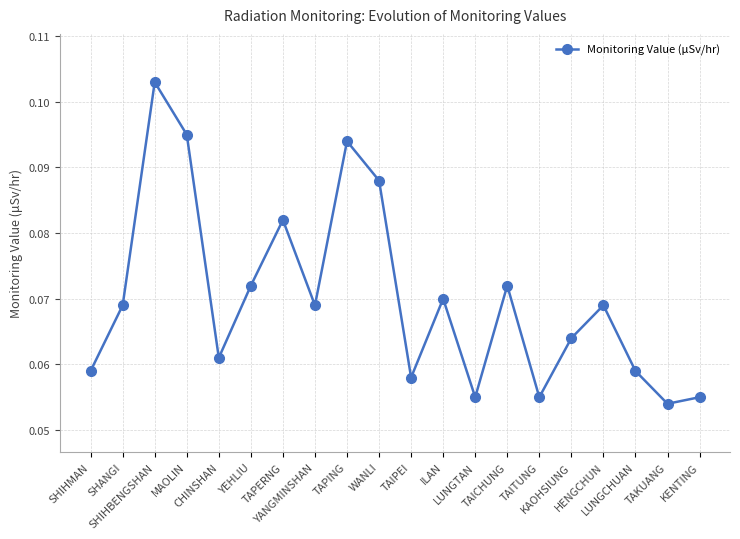

How many interior local peaks (higher than both neighbors) does the data have?

6